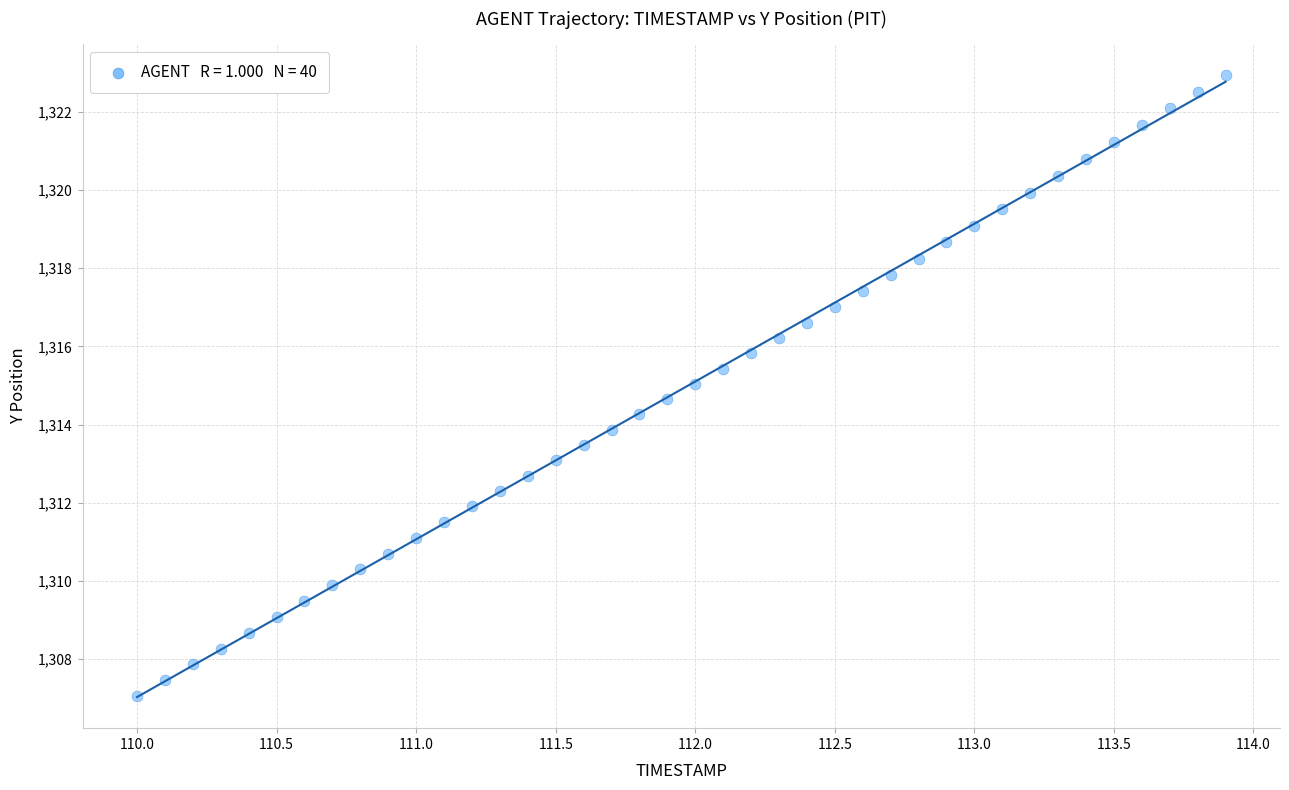

What is the range of Y values (max minus min)?

15.9